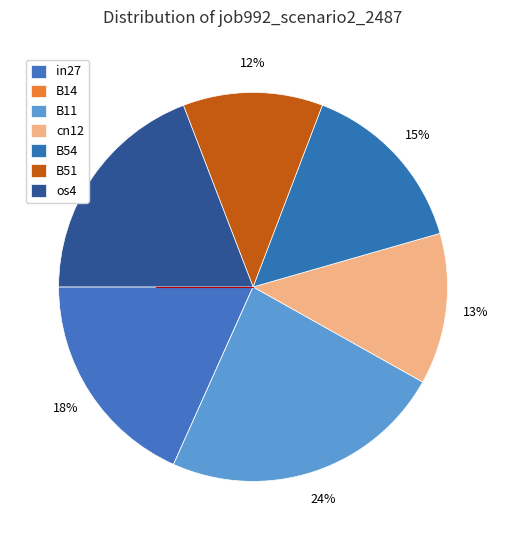

To the nearest percent, what portion does cn12 represent?

13%